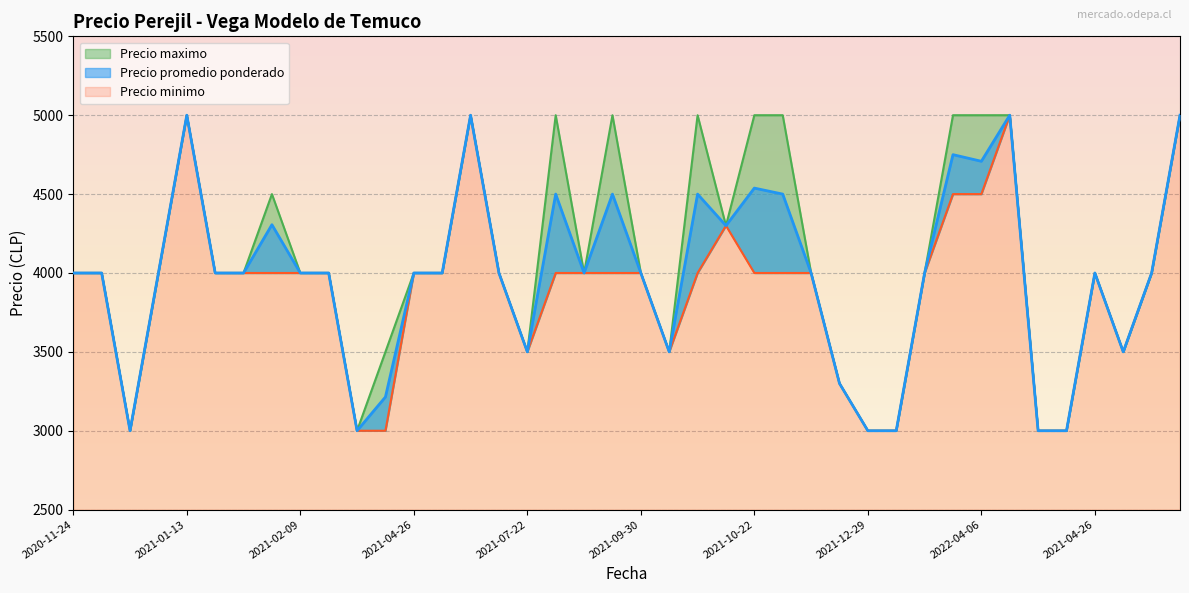

True or false: Precio maximo and Precio minimo cross at least once.

False